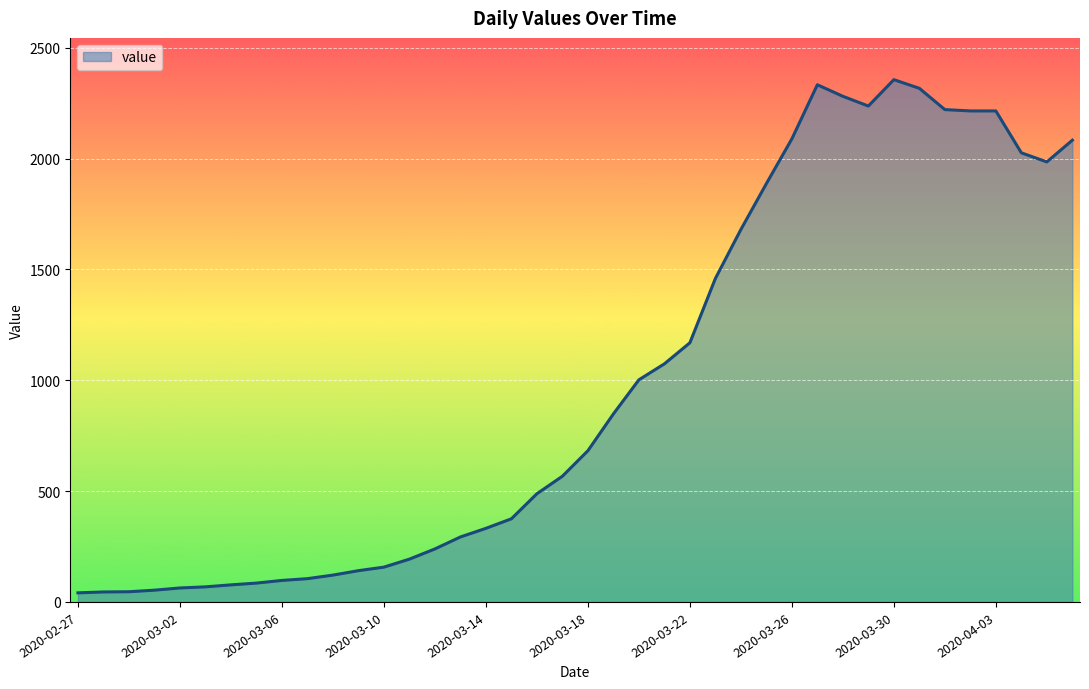

Does the chart display data point markers on the line(s)?

No